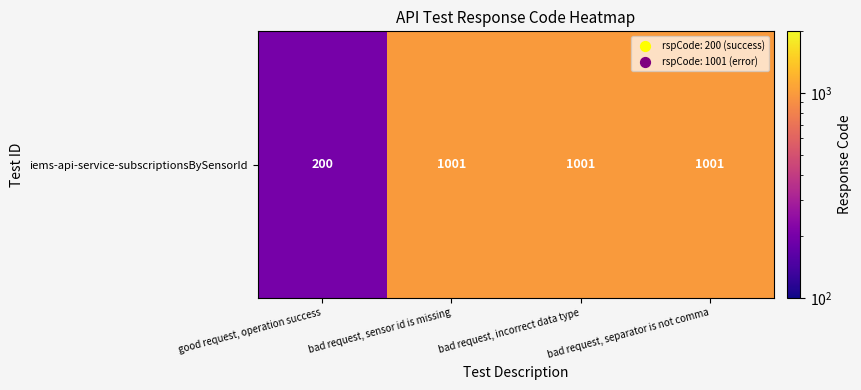

Rank the categories by value from lowest to highest.

good request, operation success, bad request, sensor id is missing, bad request, incorrect data type, bad request, separator is not comma